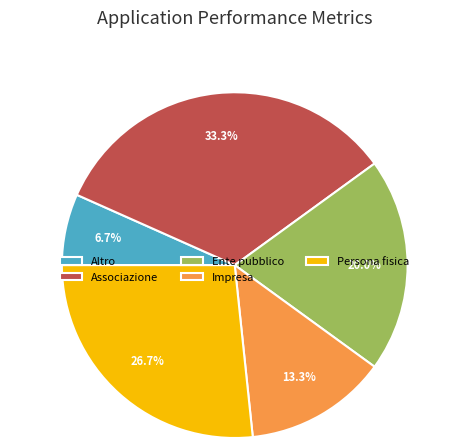

Which category has the biggest portion of the pie?

Associazione